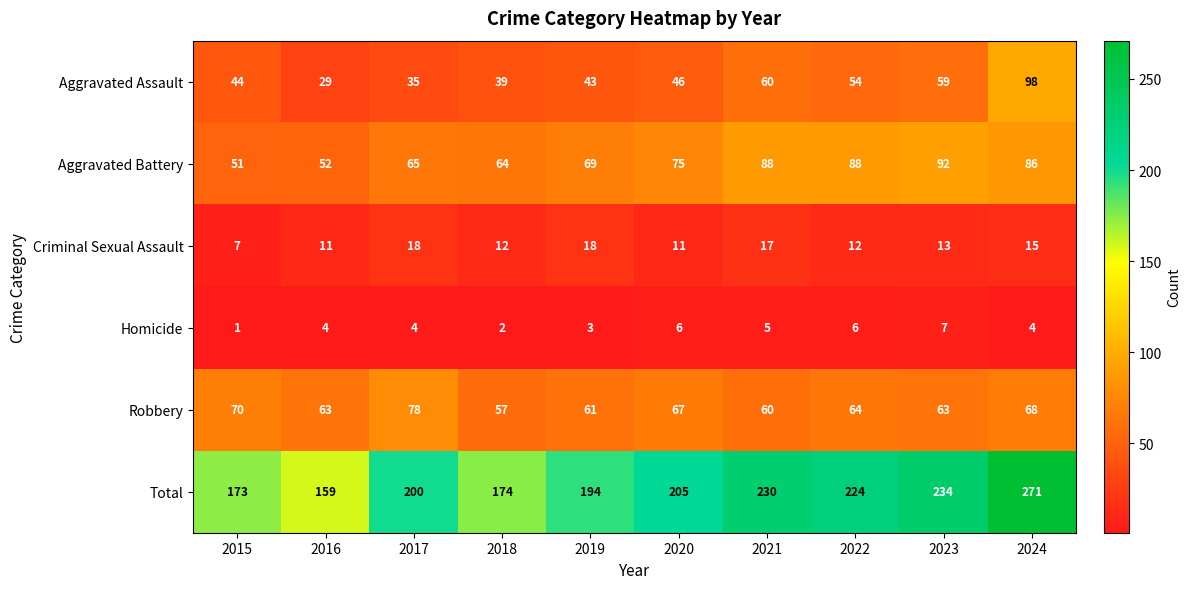

What is the difference between the second highest and minimum values in the Criminal Sexual Assault series?

11